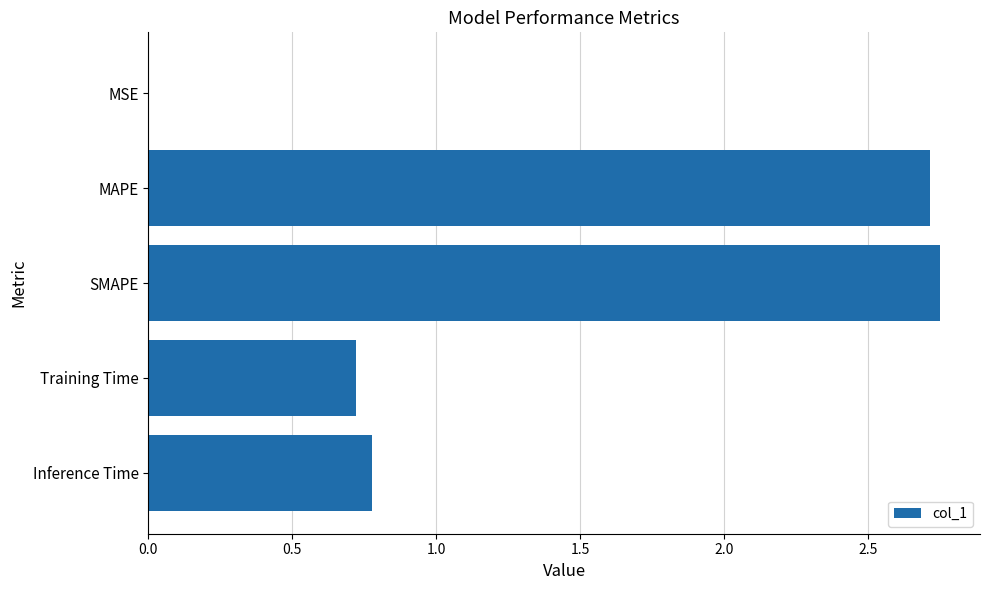

What is the ratio of the value at MAPE to the value at SMAPE?

1.0